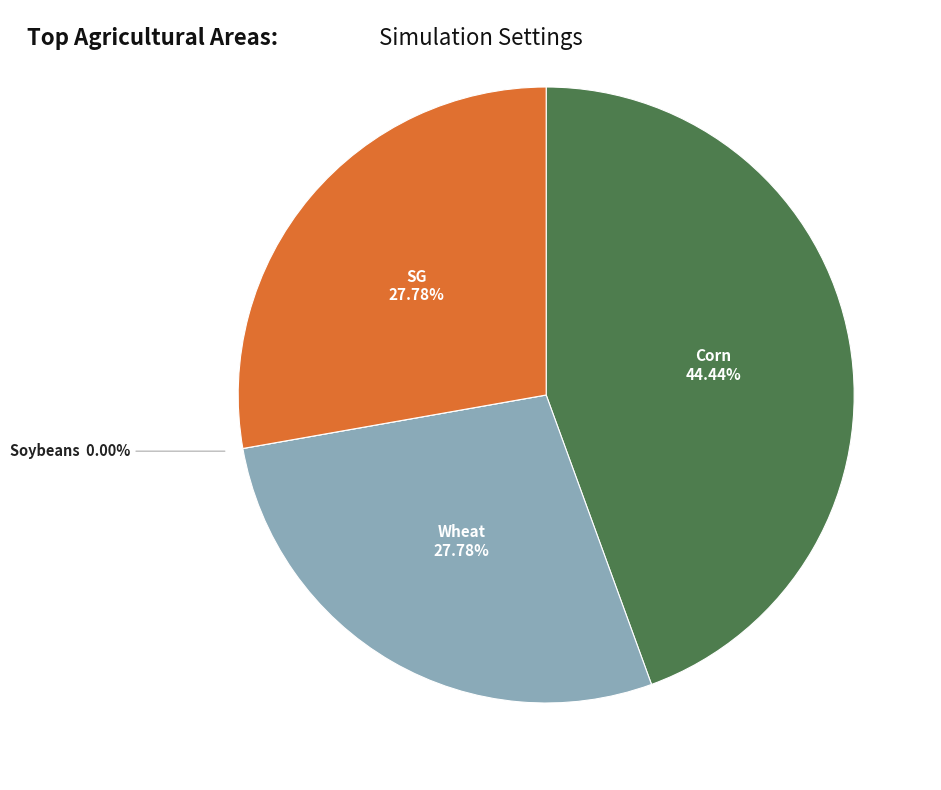

Which slice is the largest?

Corn